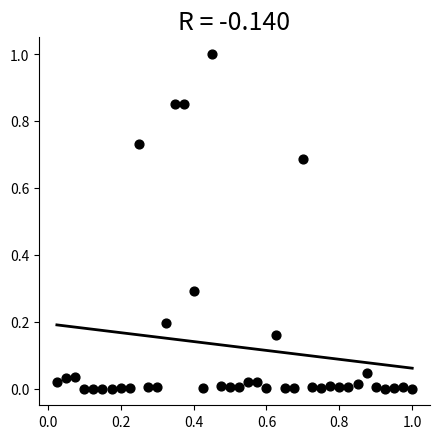

What is the range of Y values (max minus min)?

1.0